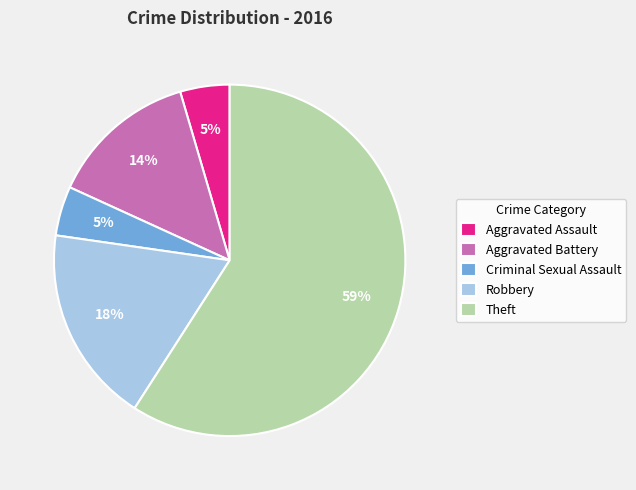

To the nearest percent, what portion does Aggravated Assault represent?

5%